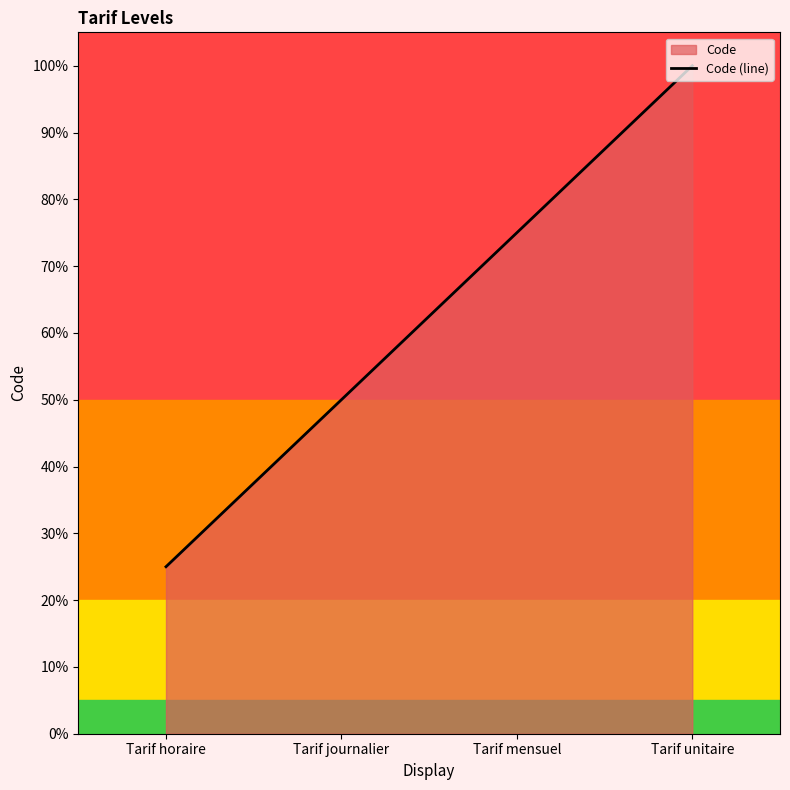

Which label corresponds to the largest value in the chart?

Tarif unitaire